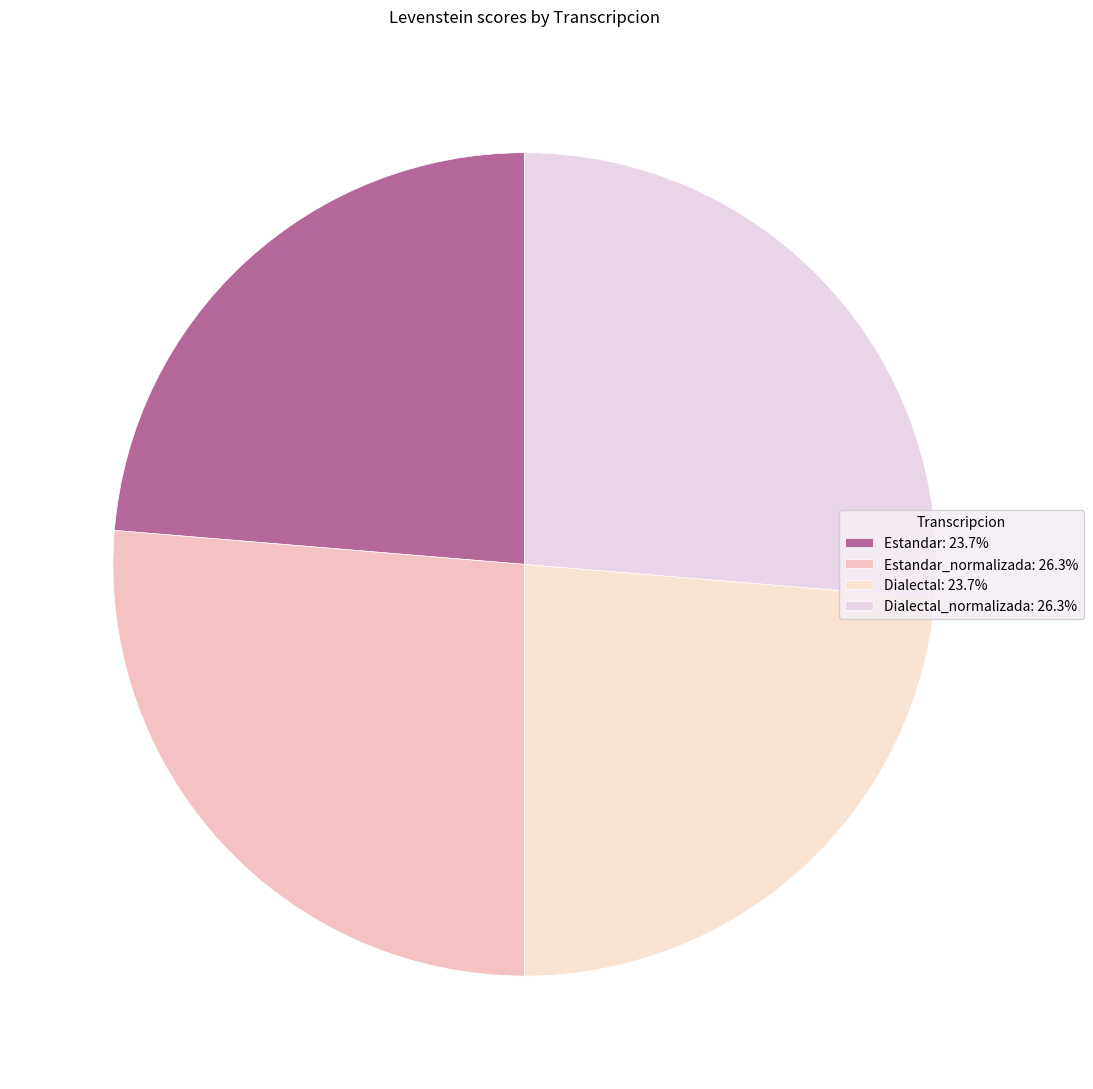

Rank the categories by value from highest to lowest.

Estandar_normalizada, Dialectal_normalizada, Estandar, Dialectal